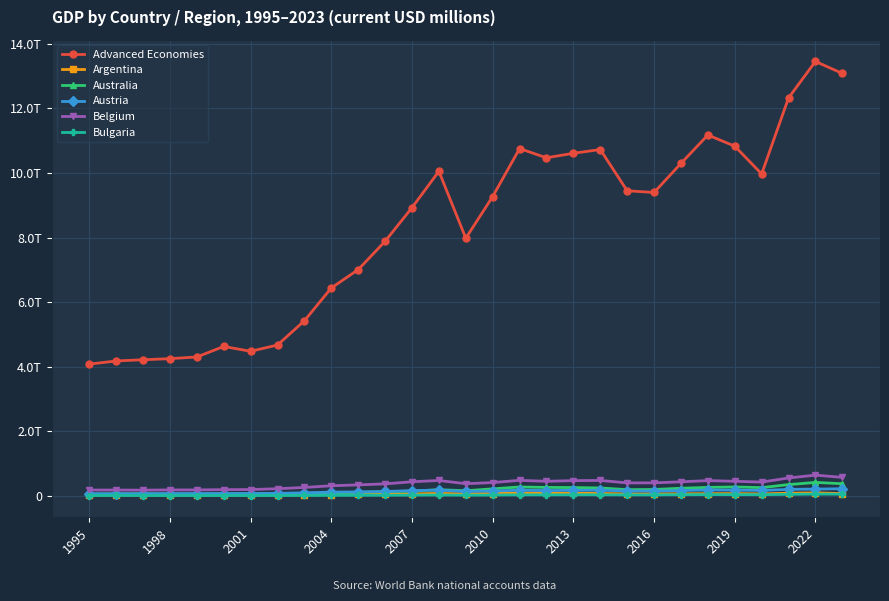

Is this an area chart (filled region under the line)?

No